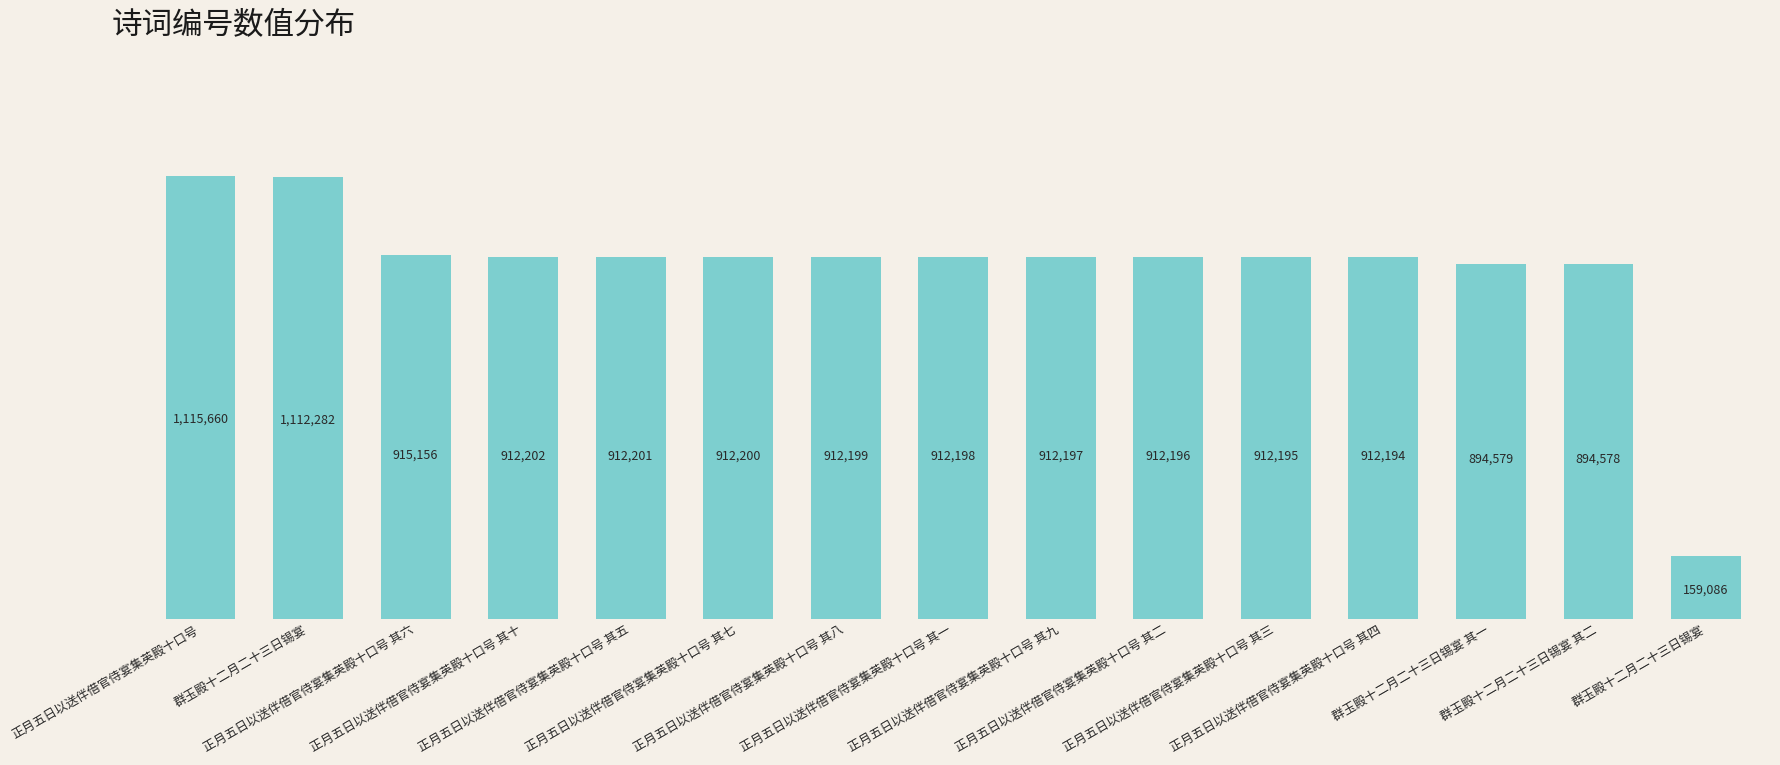

Are the bars horizontal?

No